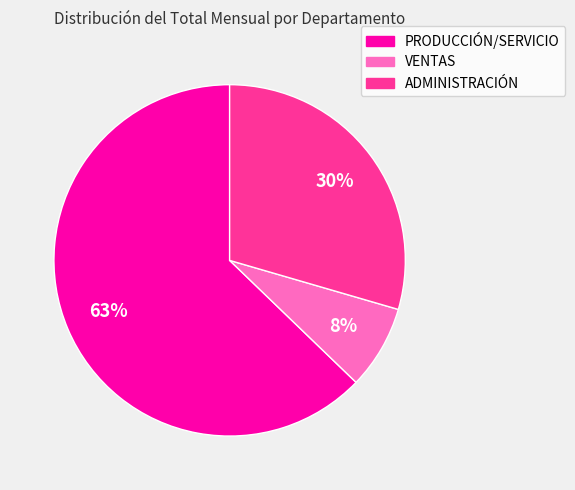

To the nearest percent, what portion does VENTAS represent?

8%